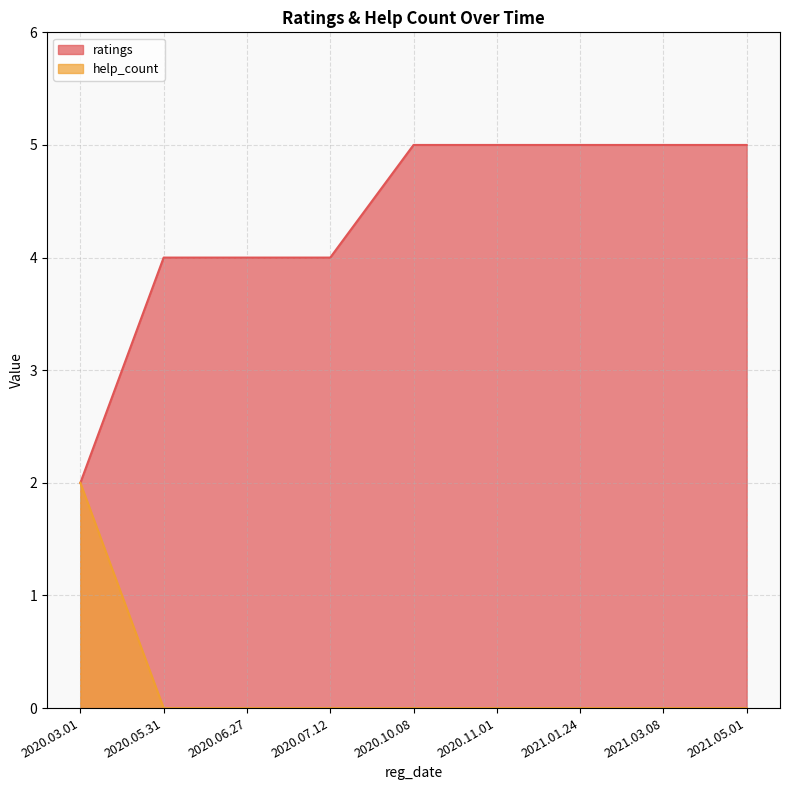

How many help_count values are between 0 and 1?

8